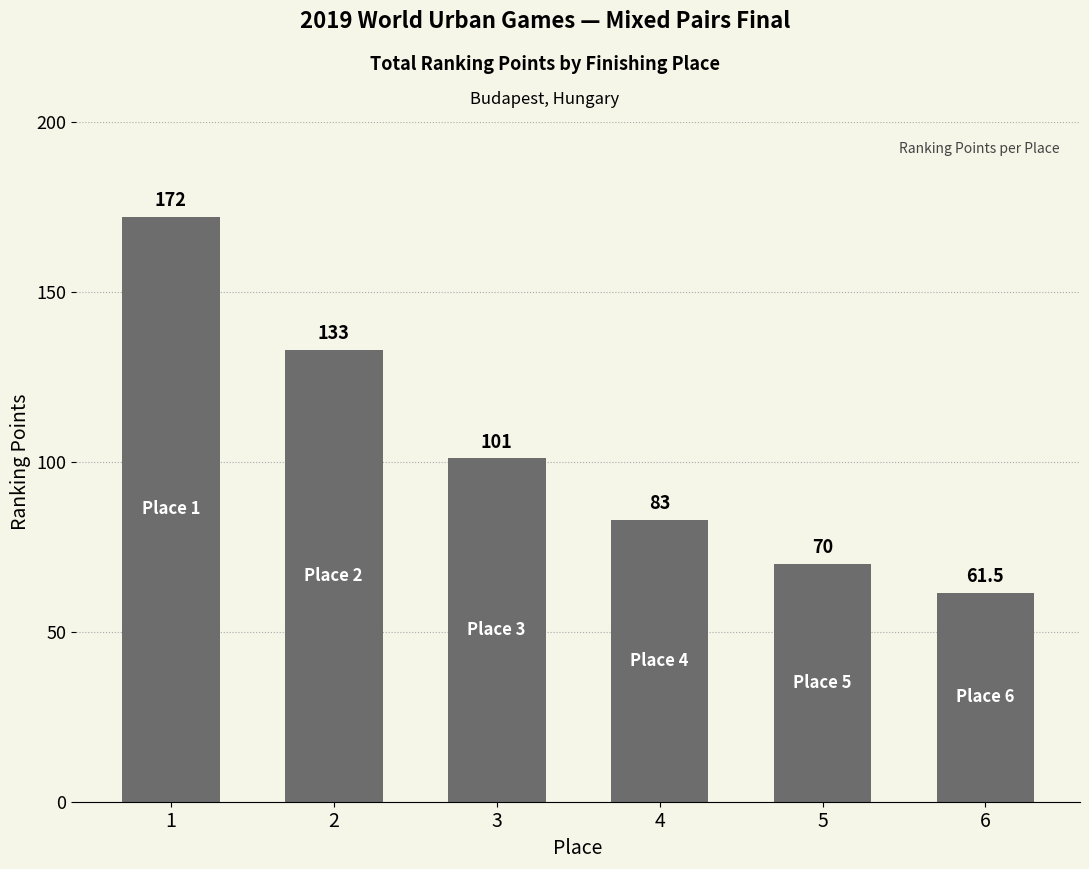

What is the value of the 6th bar from the left?

61.5